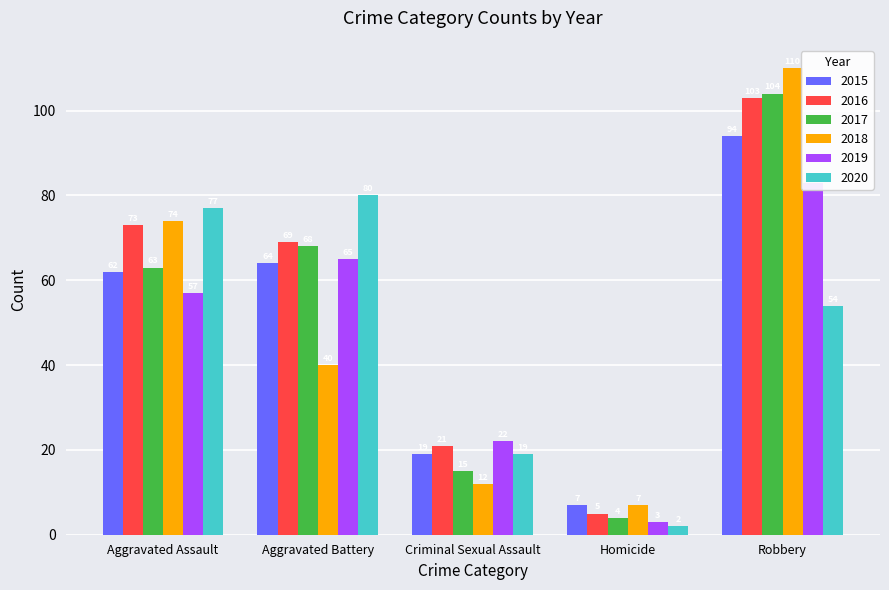

Which series has the largest range (max minus min)?

2018